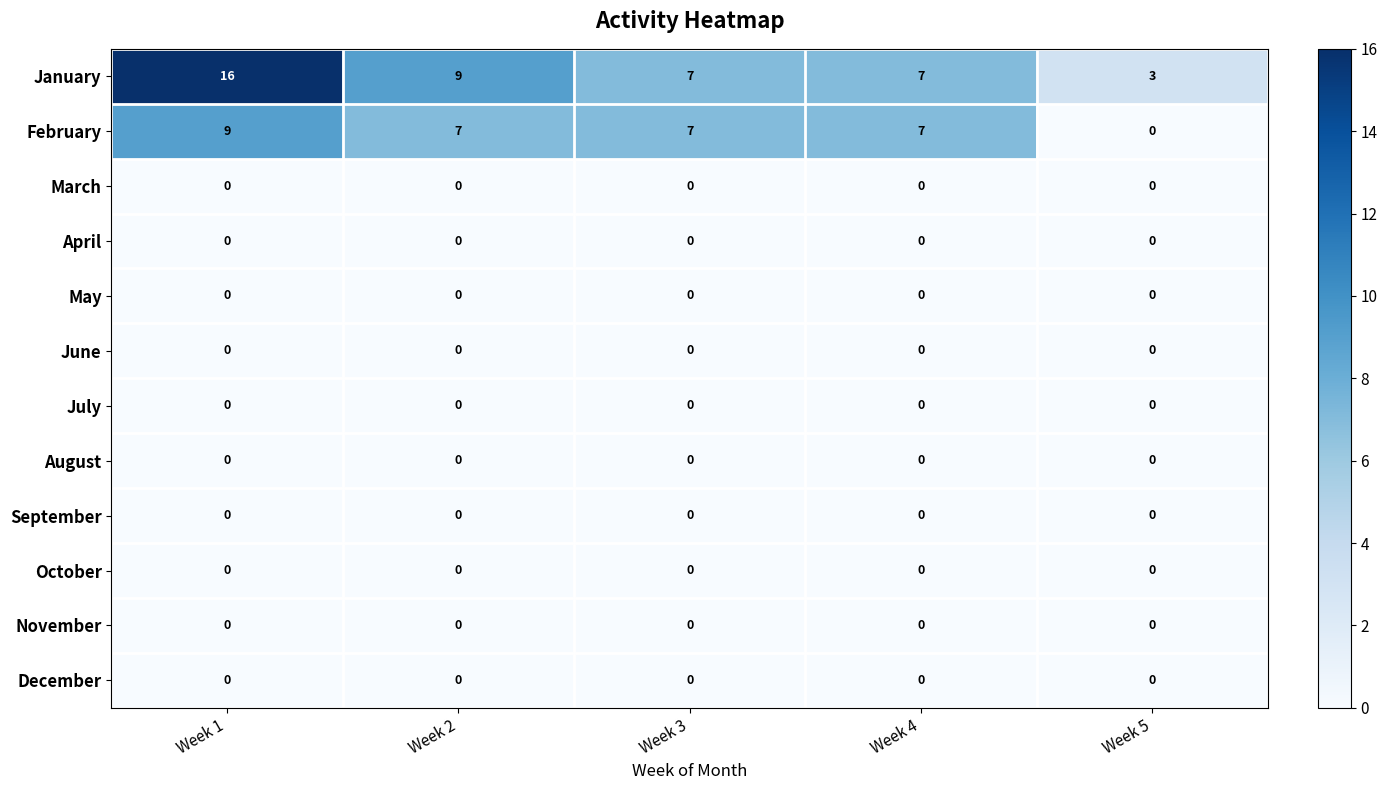

What is the greatest value displayed?

16